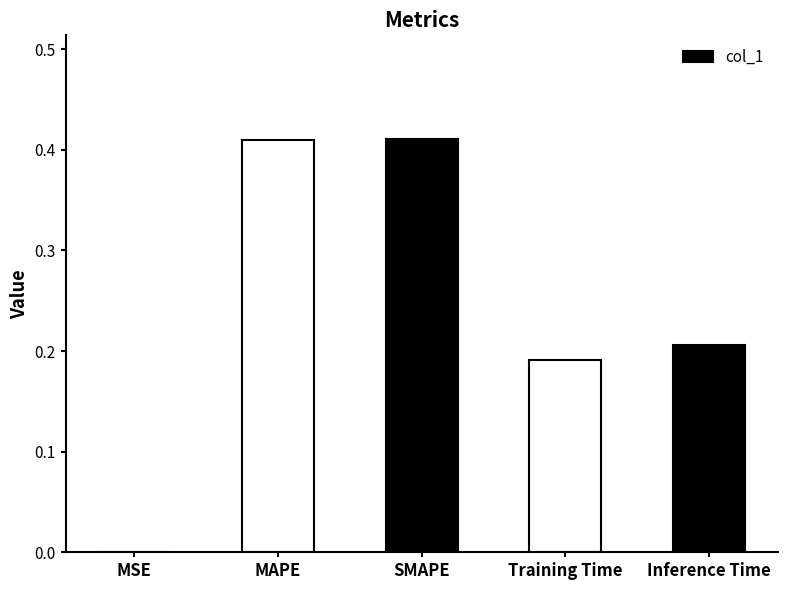

The value at MAPE is 0.6. True or false?

False